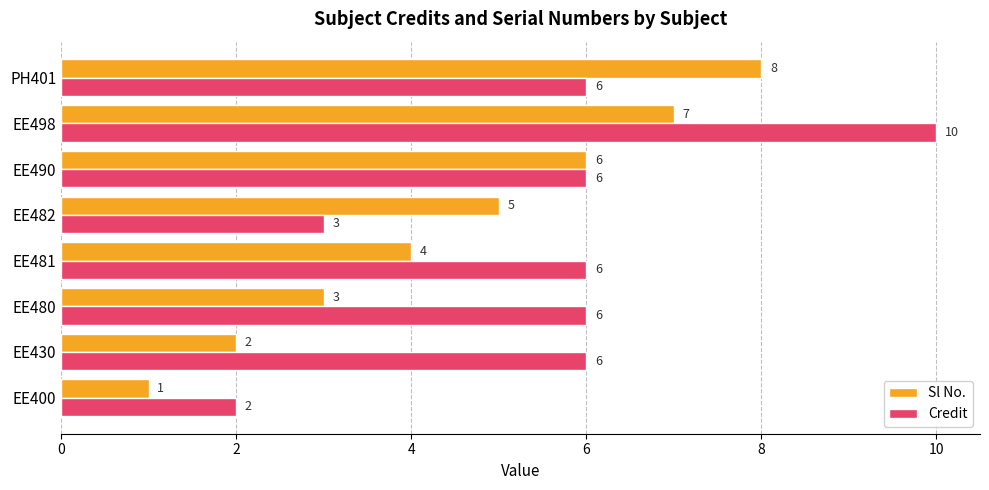

Is it true that Credit equals 2 at EE400?

True